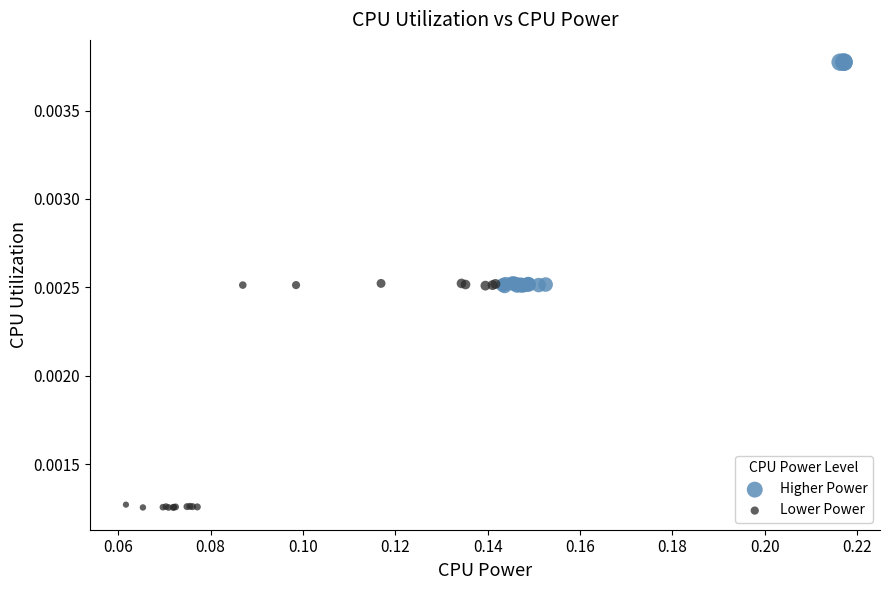

Which series contains the highest Y value?

Higher Power